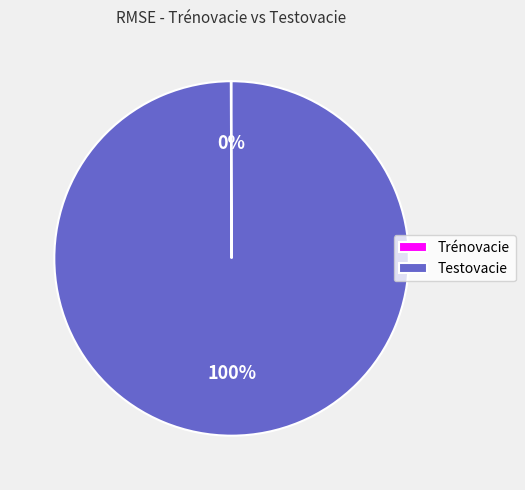

Does Testovacie represent more than half of the total?

Yes